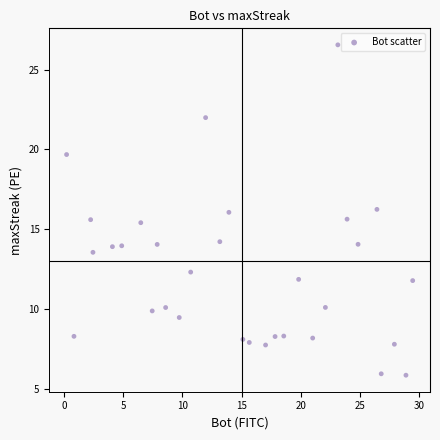

What is the range of Y values (max minus min)?

20.7